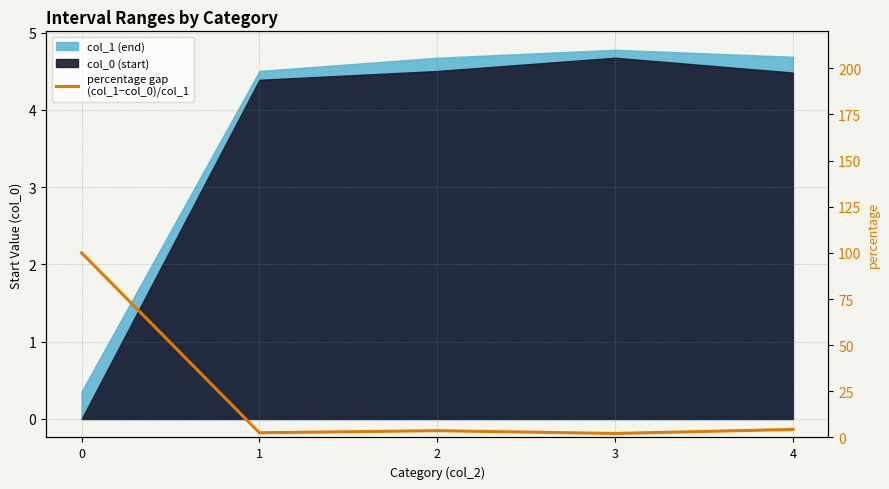

What is the sum of all values?

112.7